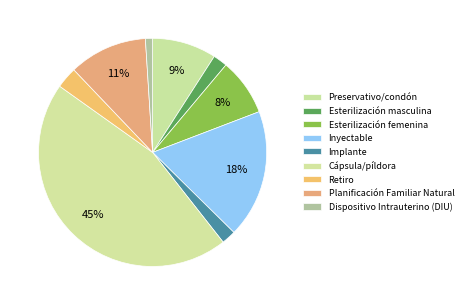

The Dispositivo Intrauterino (DIU) slice represents 1% of the pie. True or false?

True